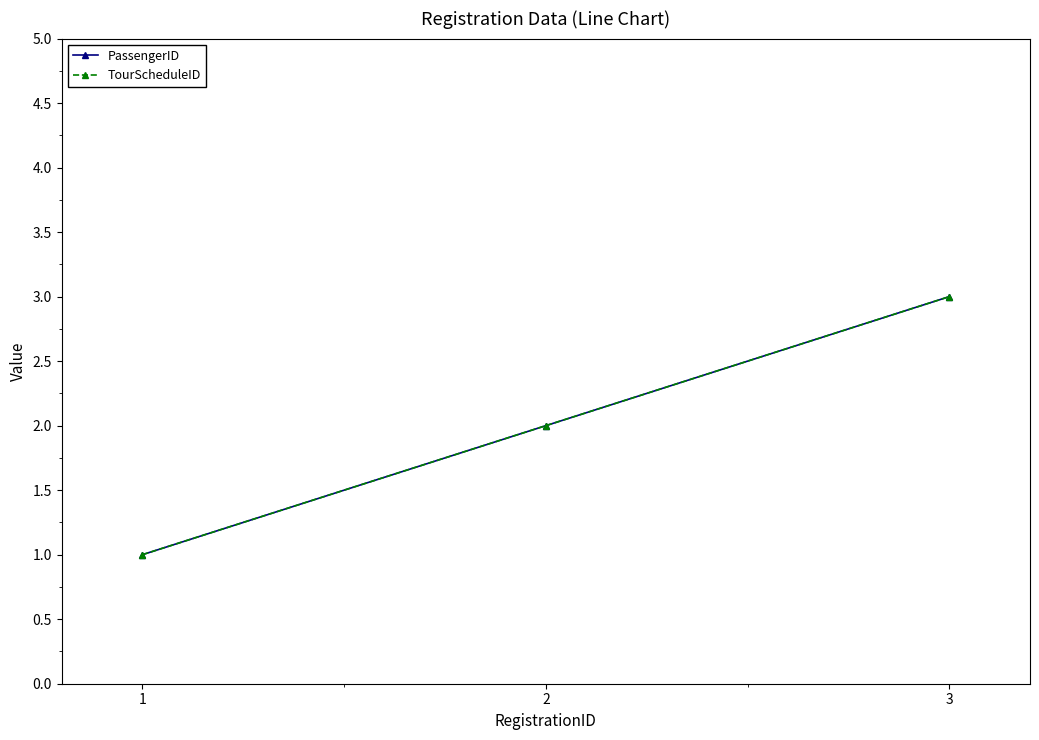

At how many categories does at least one series exceed 2?

1